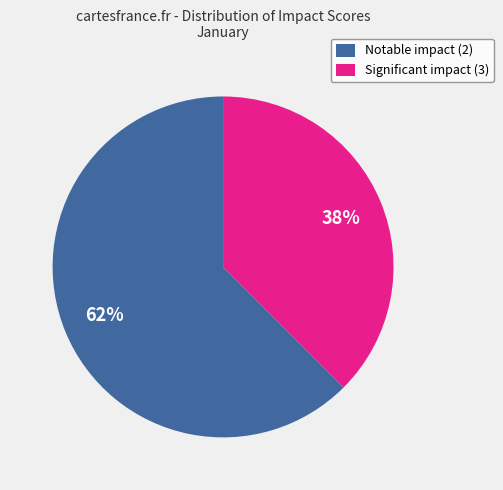

What percentage is the Notable impact (2) slice, to the nearest percent?

62%